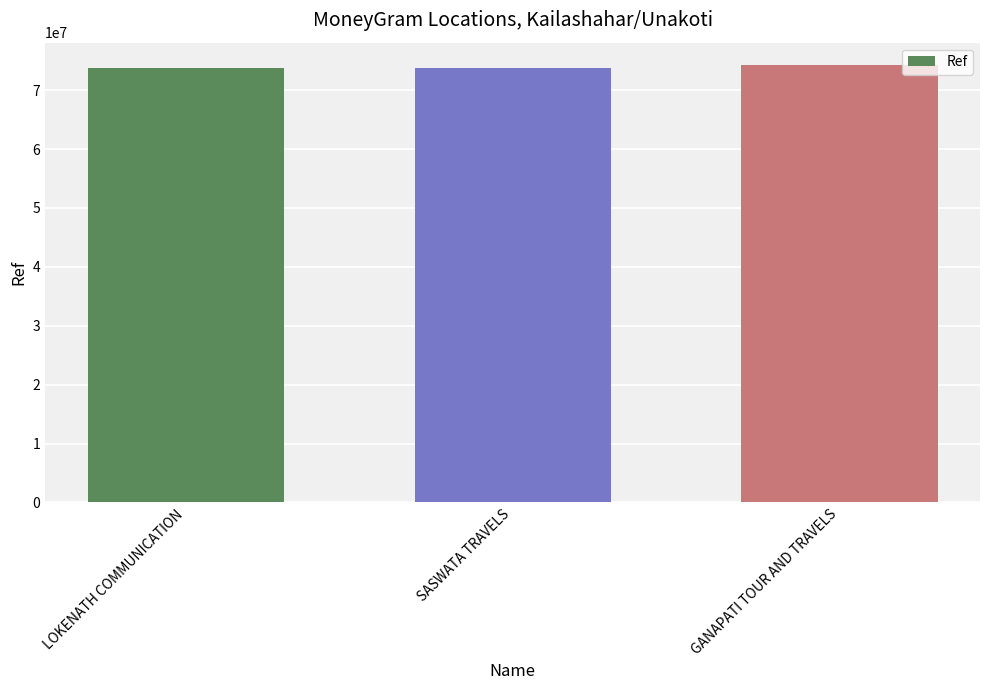

What is the ratio of the value at SASWATA TRAVELS to the value at GANAPATI TOUR AND TRAVELS?

1.0